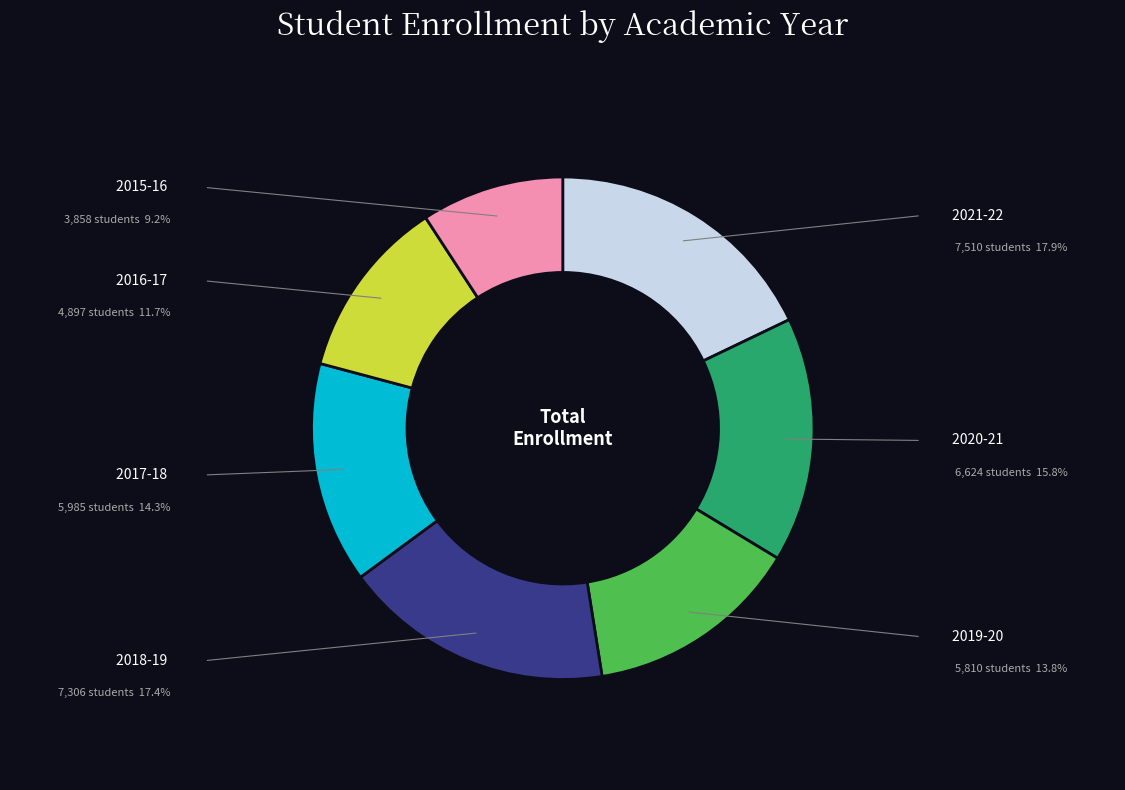

Do 2019-20 and 2015-16 together represent more than half of the pie?

No